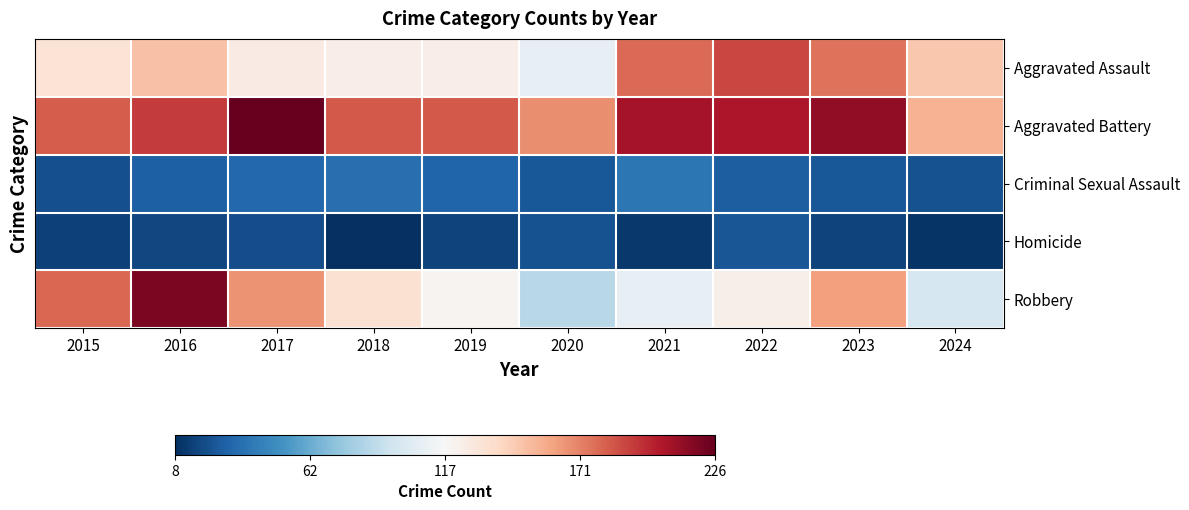

Reading left to right, extract all data points from this chart.

Aggravated Assault: 2015=132	2016=149	2017=126	2018=124	2019=124	2020=108	2021=179	2022=190	2023=176	2024=146
Aggravated Battery: 2015=183	2016=193	2017=226	2018=184	2019=184	2020=168	2021=208	2022=205	2023=214	2024=155
Criminal Sexual Assault: 2015=21	2016=28	2017=31	2018=35	2019=30	2020=25	2021=38	2022=27	2023=25	2024=22
Homicide: 2015=15	2016=18	2017=20	2018=8	2019=16	2020=22	2021=12	2022=24	2023=16	2024=10
Robbery: 2015=180	2016=220	2017=166	2018=134	2019=120	2020=87	2021=108	2022=123	2023=162	2024=99